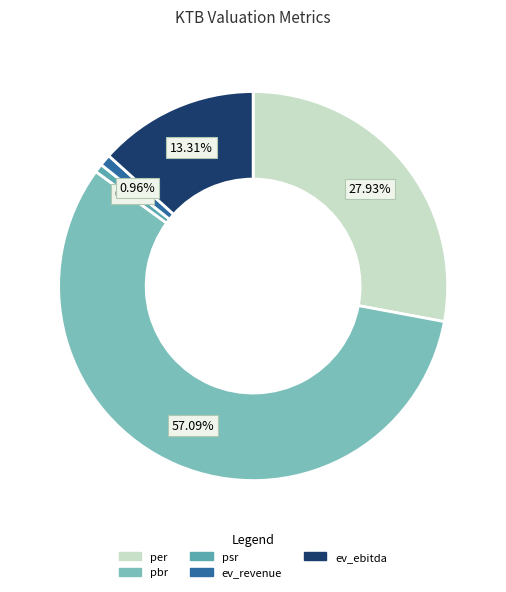

Rank the categories by value from lowest to highest.

psr, ev_revenue, ev_ebitda, per, pbr